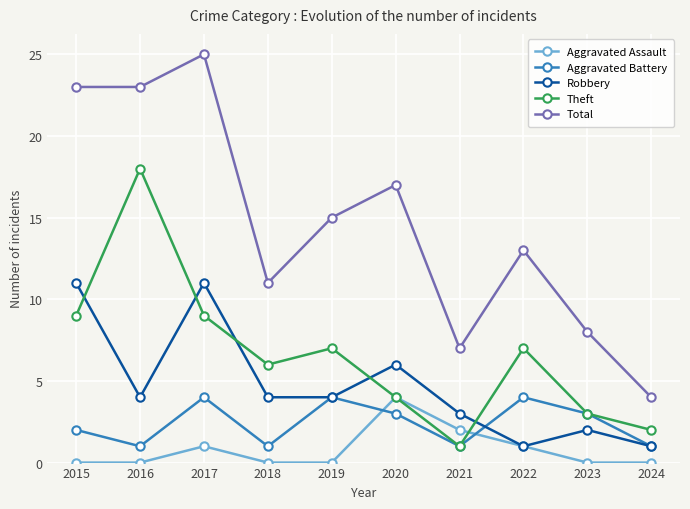

What is the average value of the Aggravated Battery series?

2